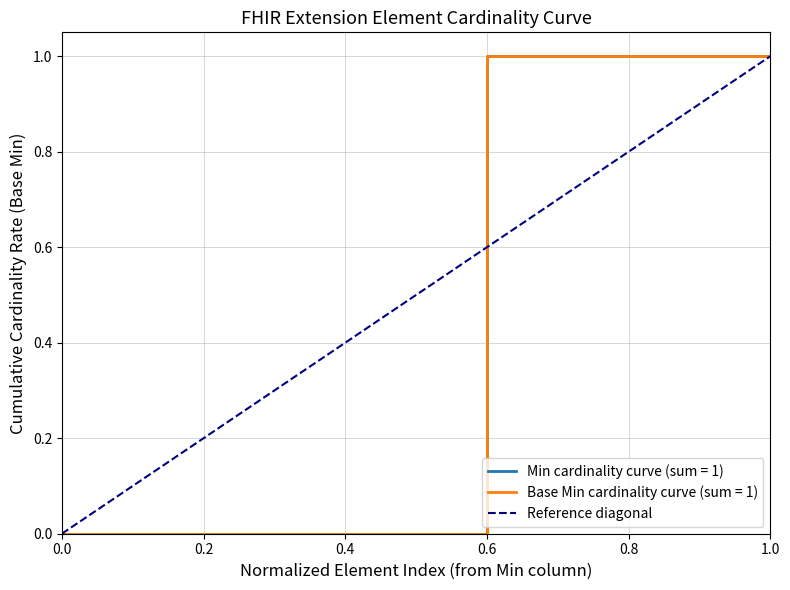

The chart shows a value of 0 at 0.0. True or false?

False